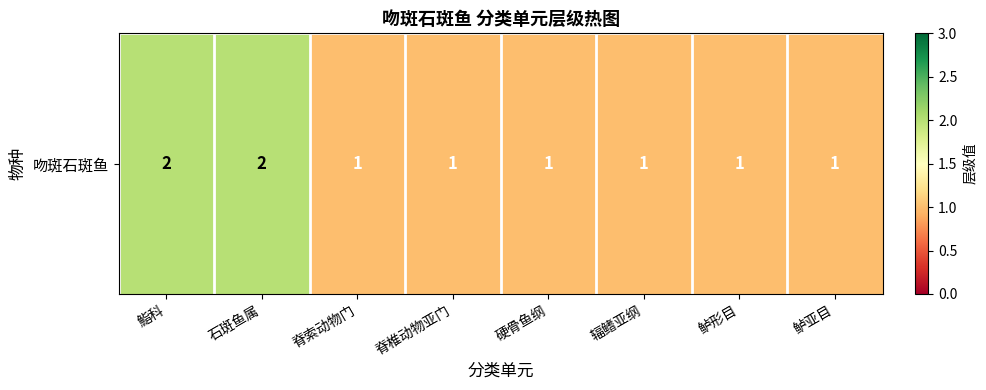

Which label corresponds to the smallest value in the chart?

脊索动物门